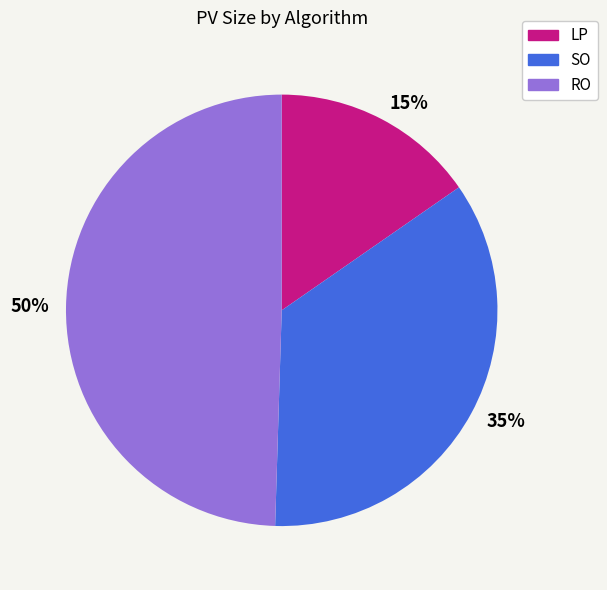

To the nearest percent, what percentage of the pie is 35%?

35%